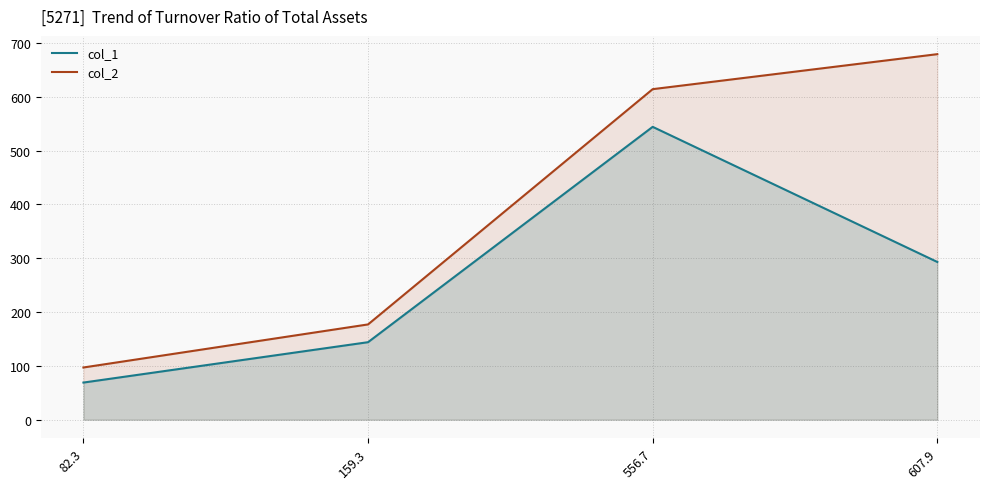

What is the total value across all series at 607.9?

972